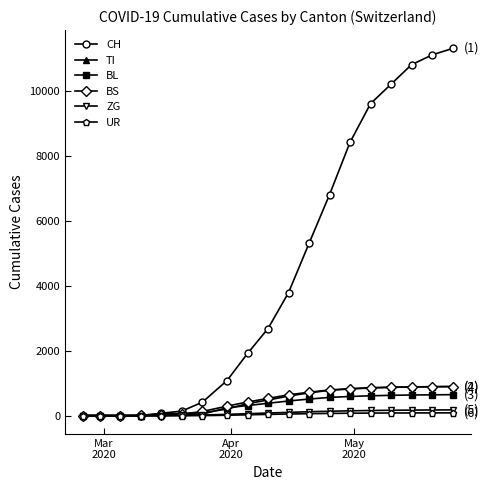

Count the number of categories in the chart.

19